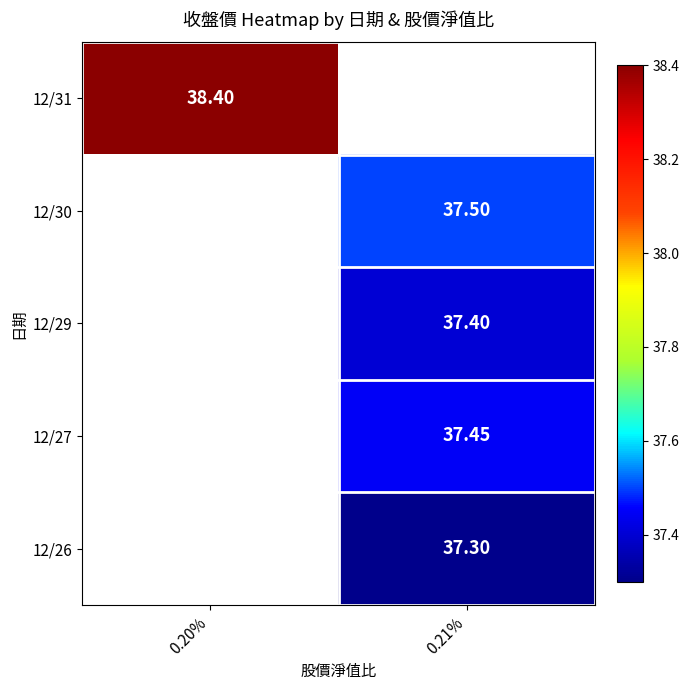

What is the minimum value shown in the chart?

37.3